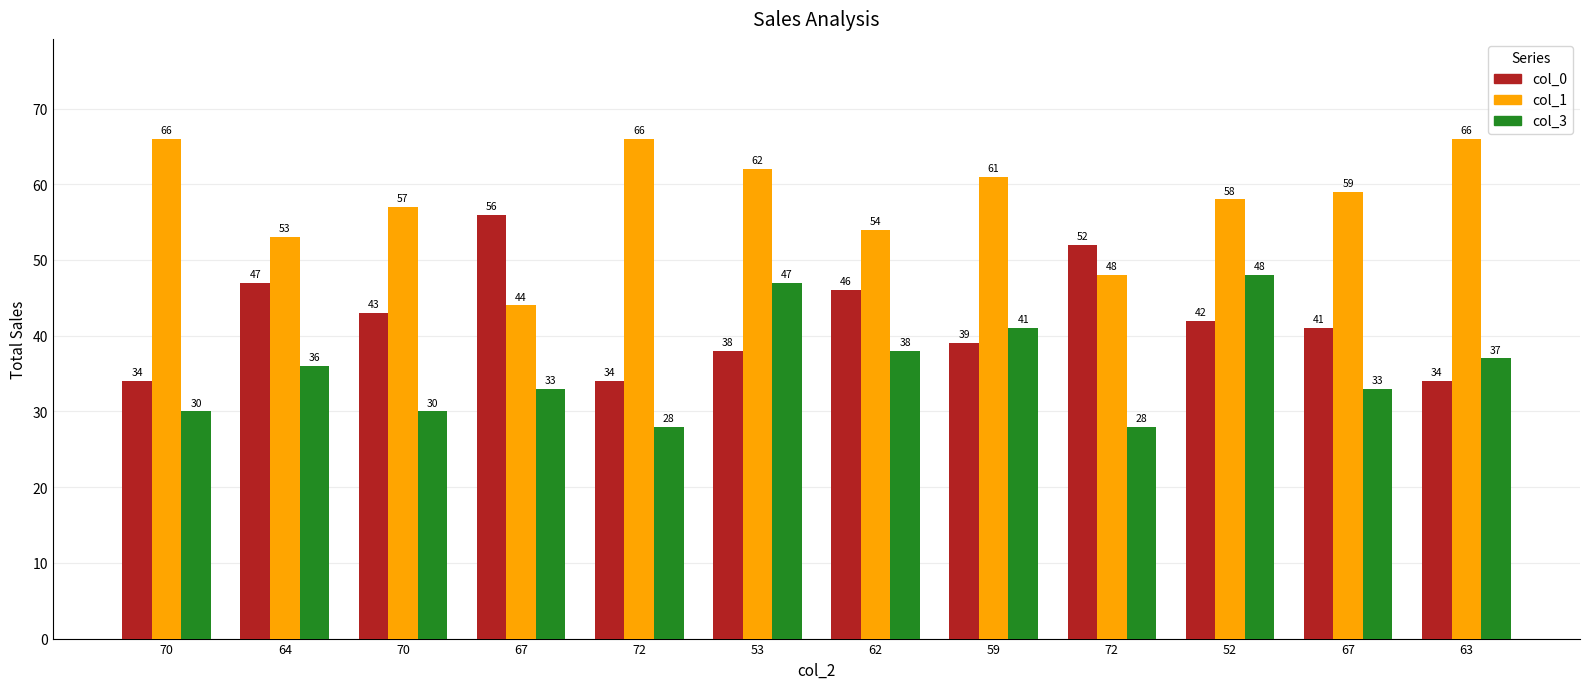

Does the chart contain stacked bars?

No